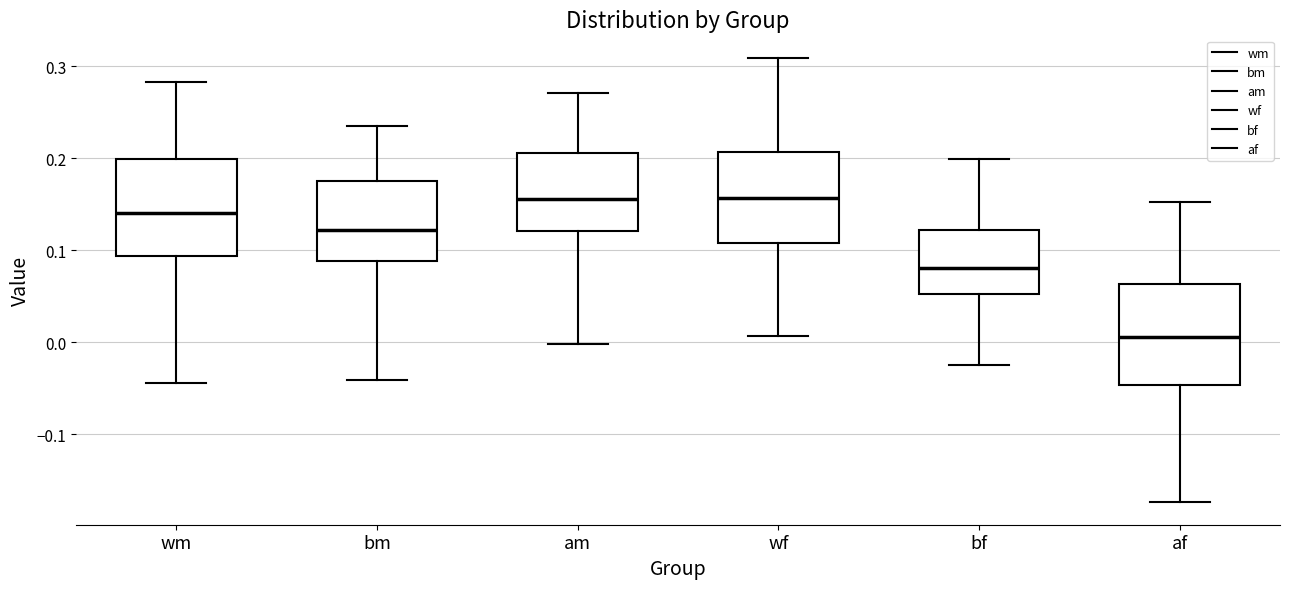

Where does the lower whisker of the box for am end on the y-axis? The values are not printed on the chart, so give them approximately, as read against the axis.

0.00